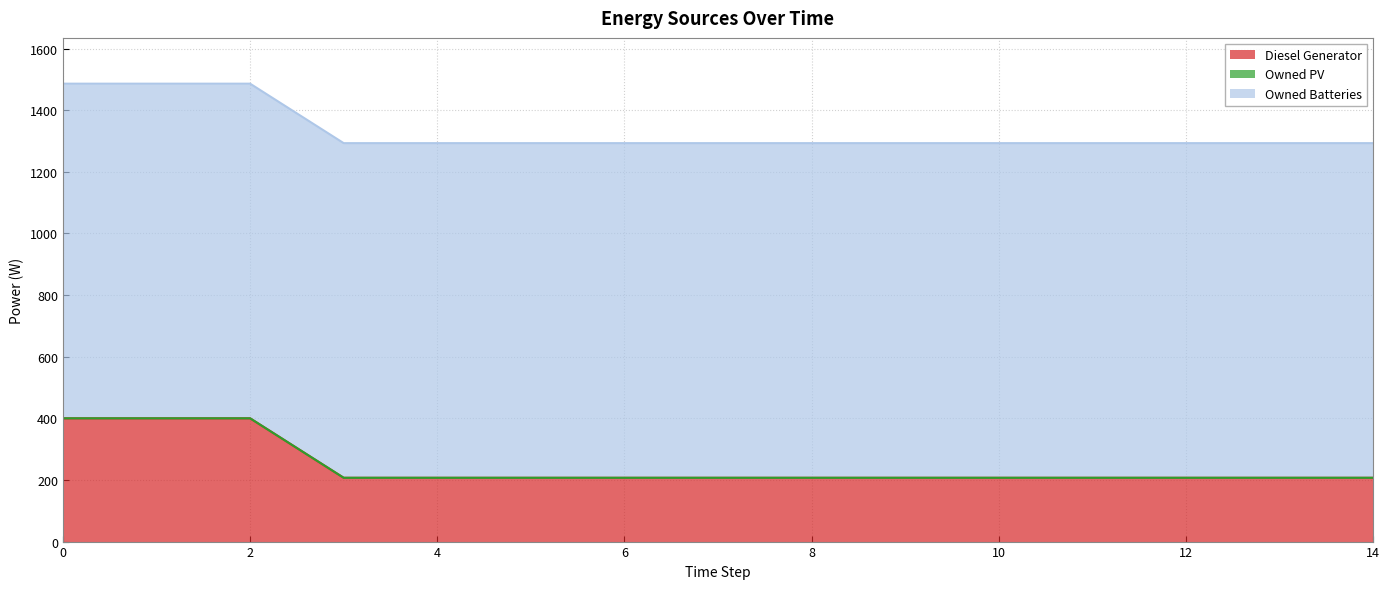

Is it true that Owned Batteries equals 1086 at 5?

True